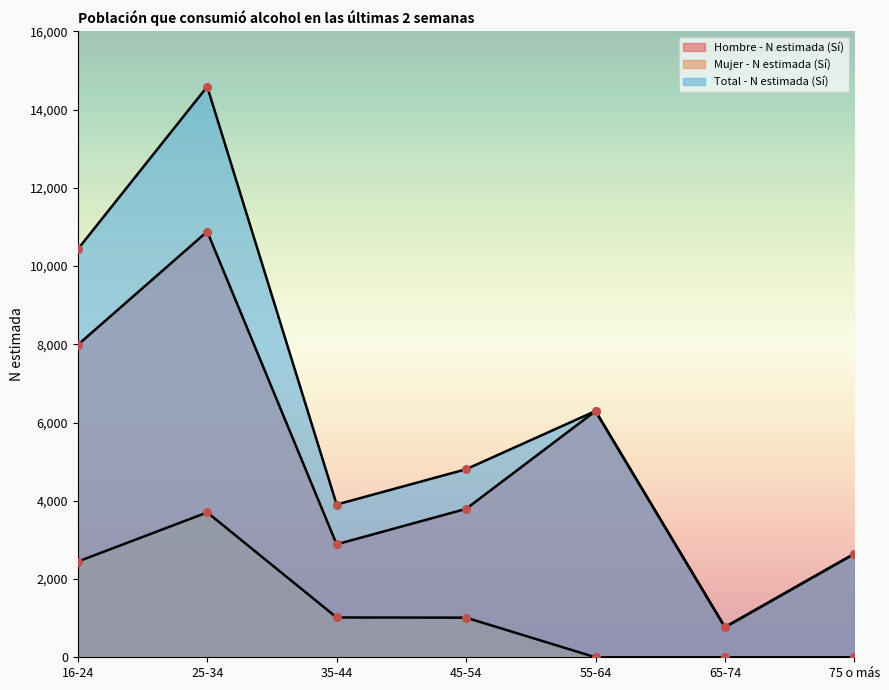

At which category is the sum across all series the highest?

25-34